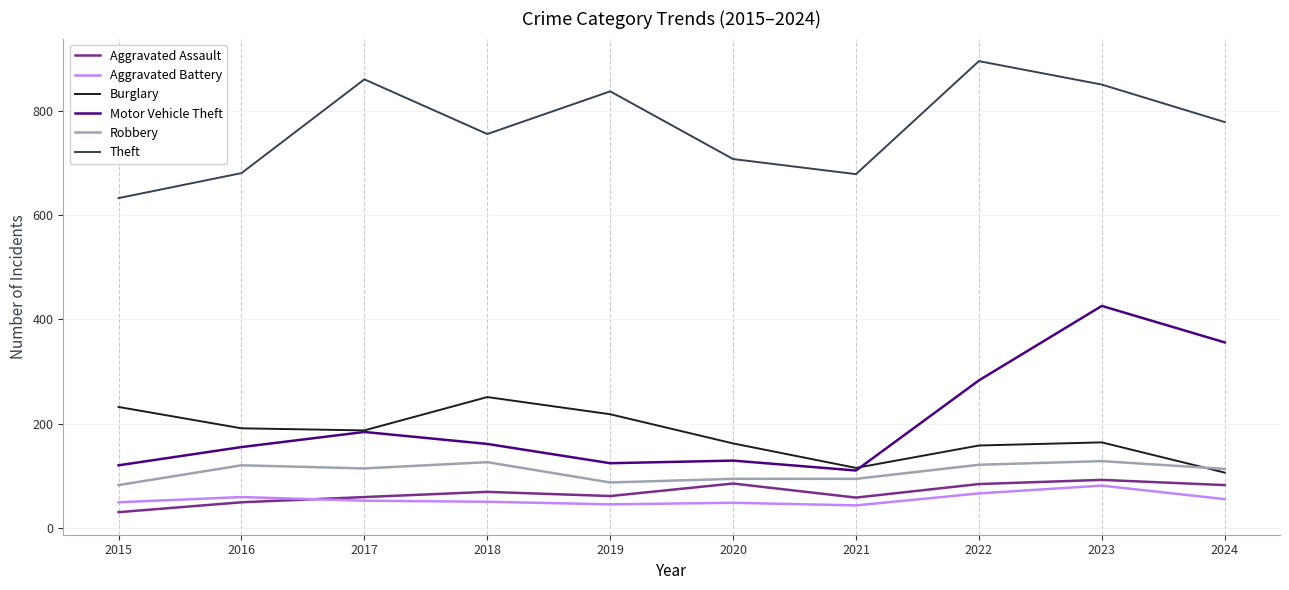

True or false: Aggravated Assault has more than 1 points higher than both neighbors.

True